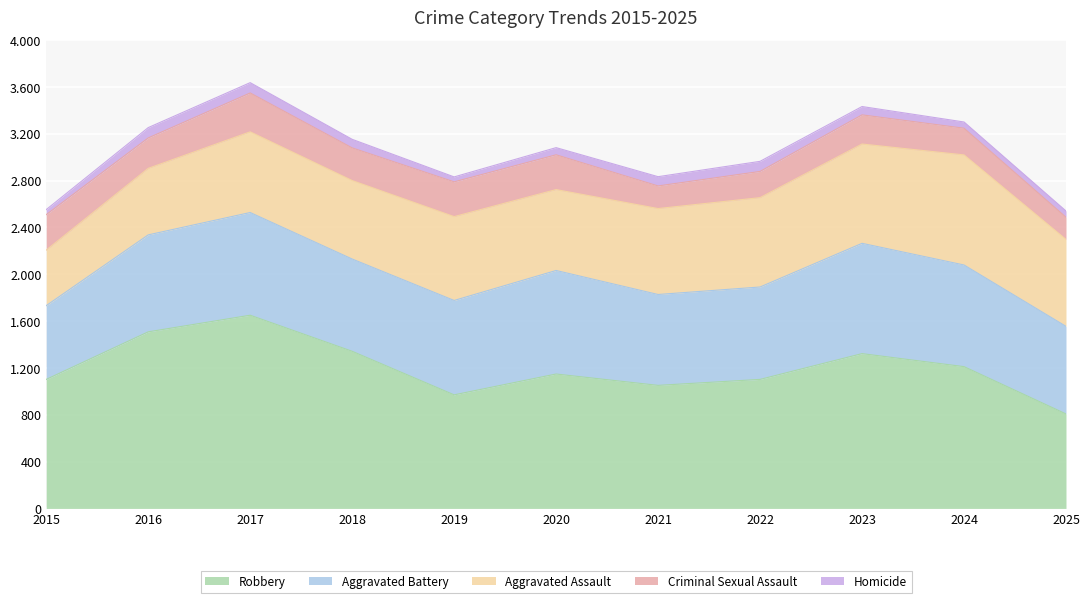

Count the number of categories in the chart.

11